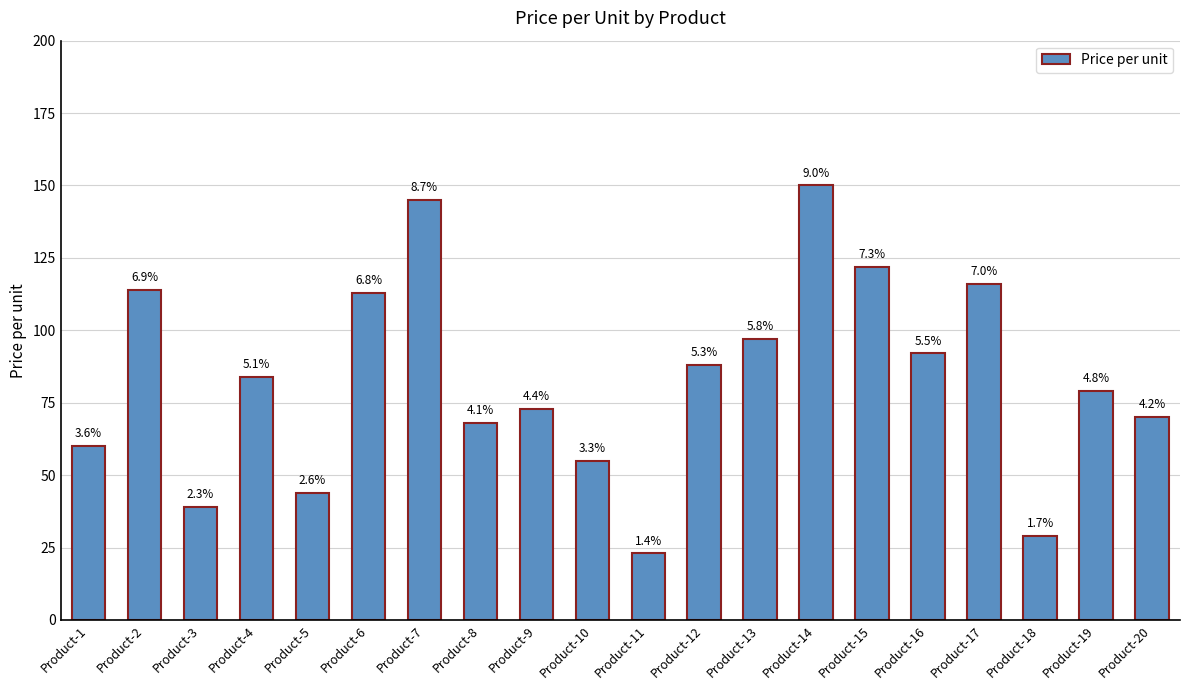

Which label corresponds to the largest value in the chart?

Product-14